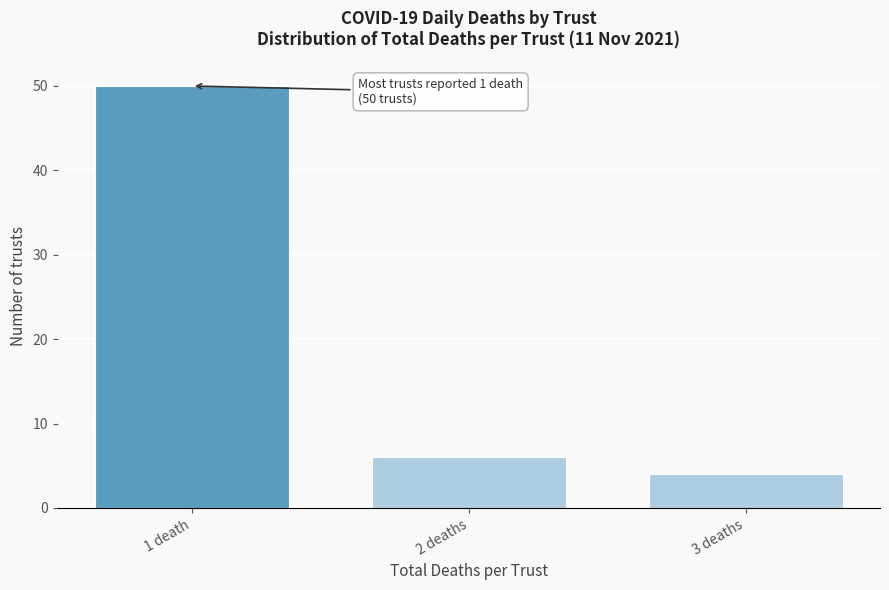

Reading right to left, what are all the values shown in this chart?

3 deaths=4	2 deaths=6	1 death=50